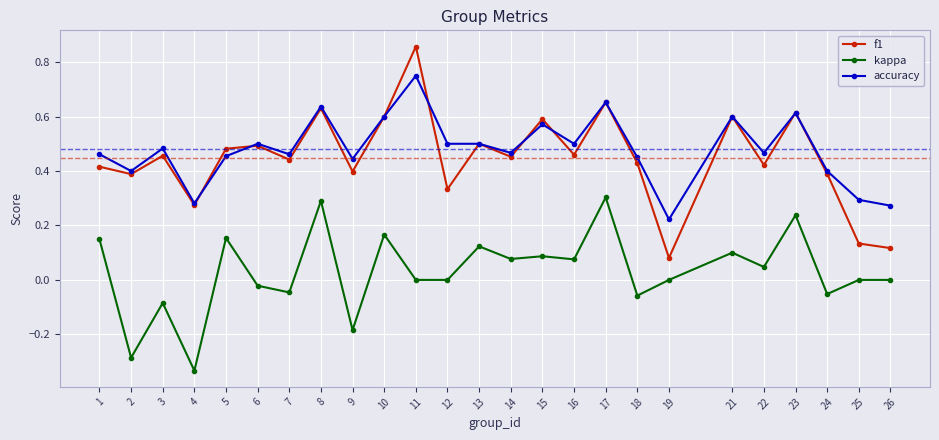

Where is the first local maximum for f1?

3